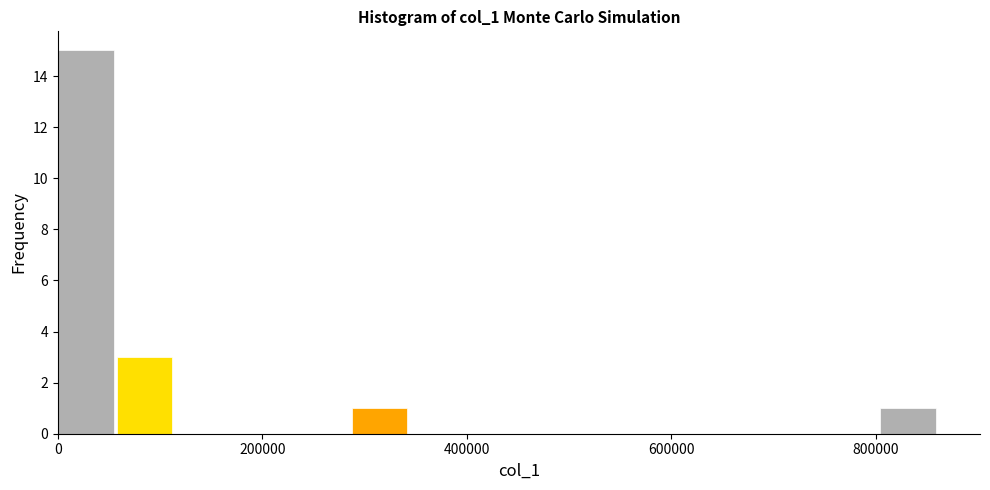

Around what value on the x-axis is the tallest bar? Give the approximate position of its centre, as read against the axis.

20000